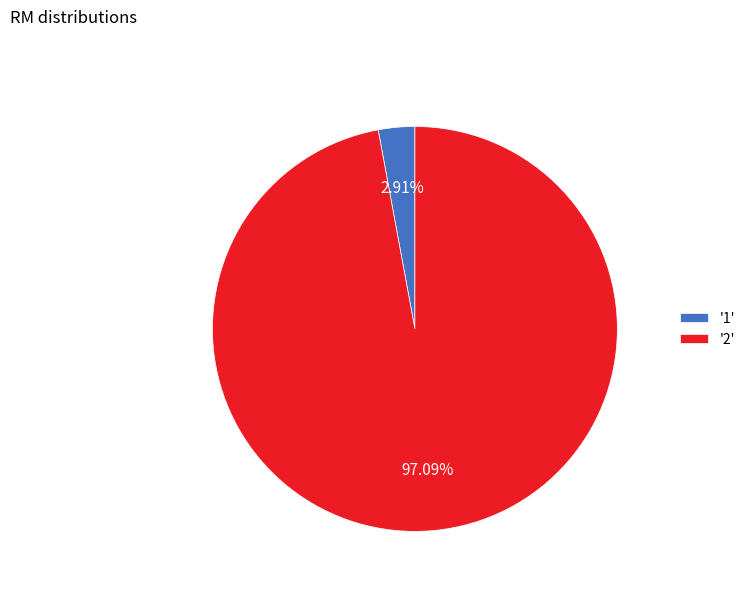

Do '1' and '2' together represent more than half of the pie?

Yes